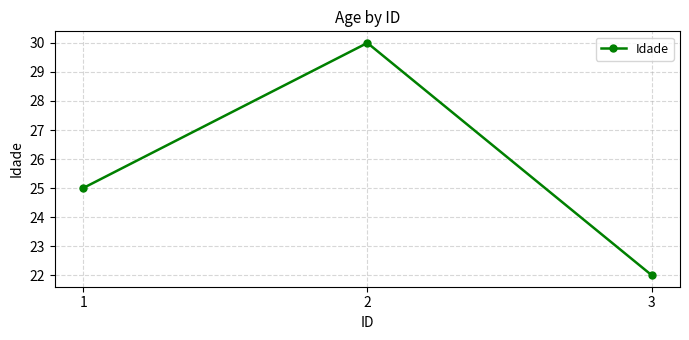

What is the change in value from 1 to 2?

+5